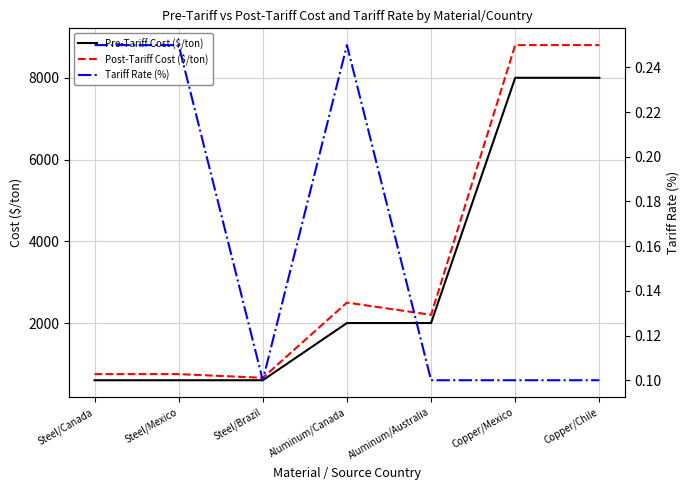

Which series has the largest total across all categories?

Post-Tariff Cost ($/ton)